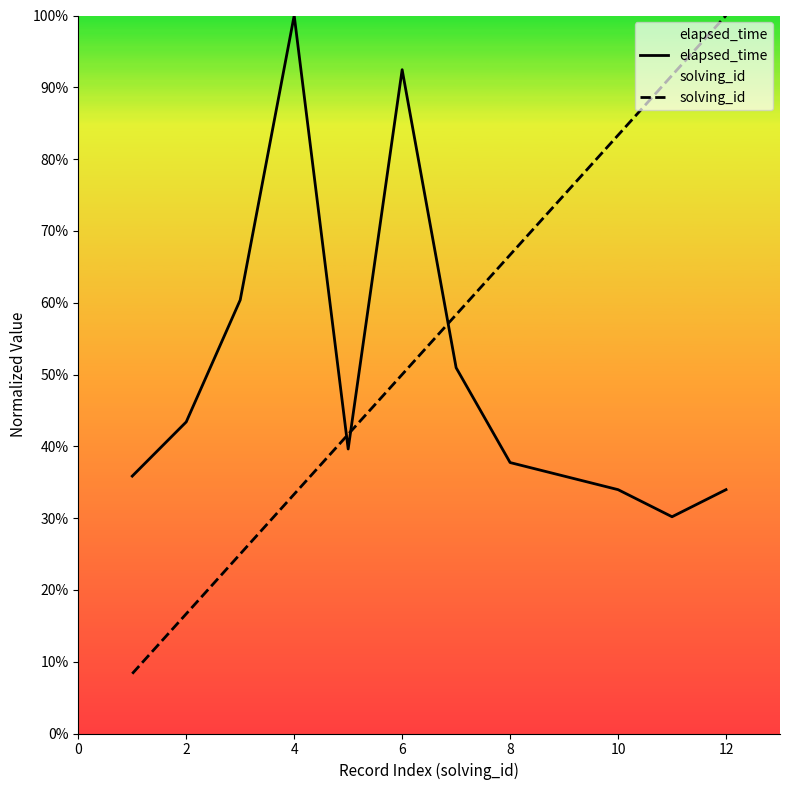

Between 8 and 12, which series saw the biggest shift?

solving_id